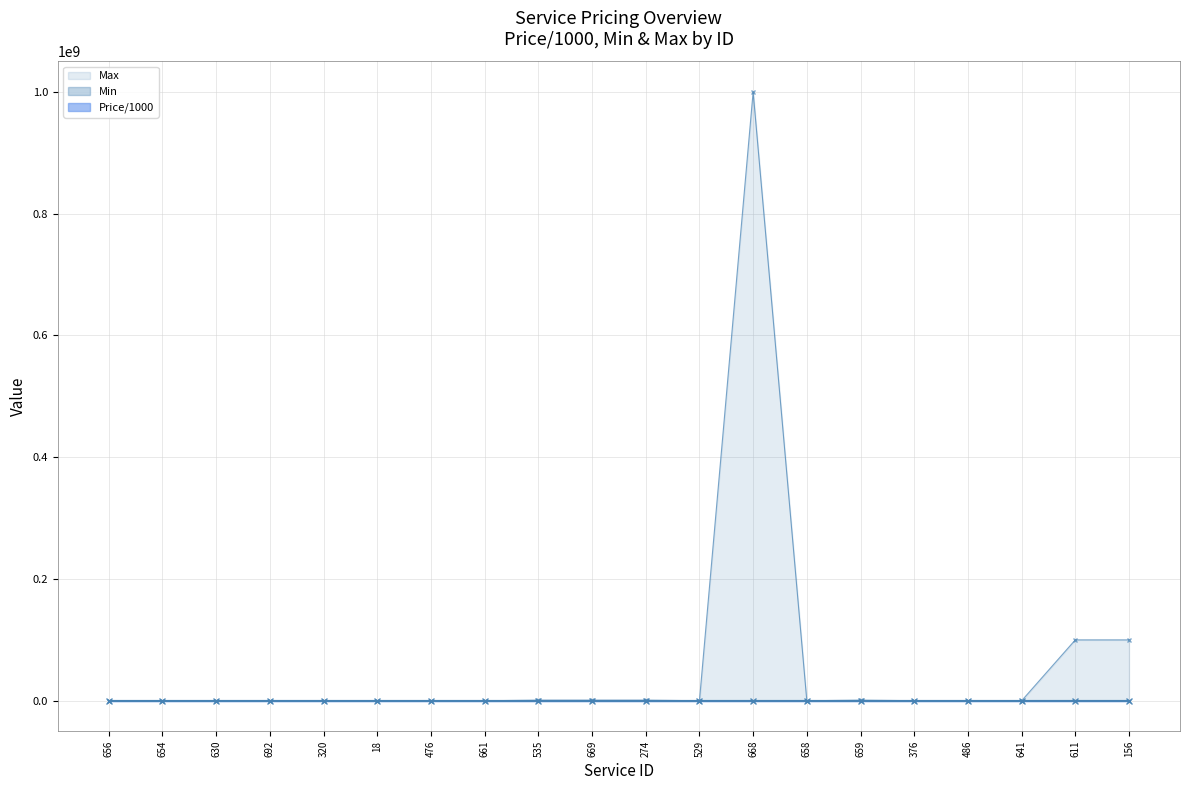

Does the chart display data point markers on the line(s)?

Yes